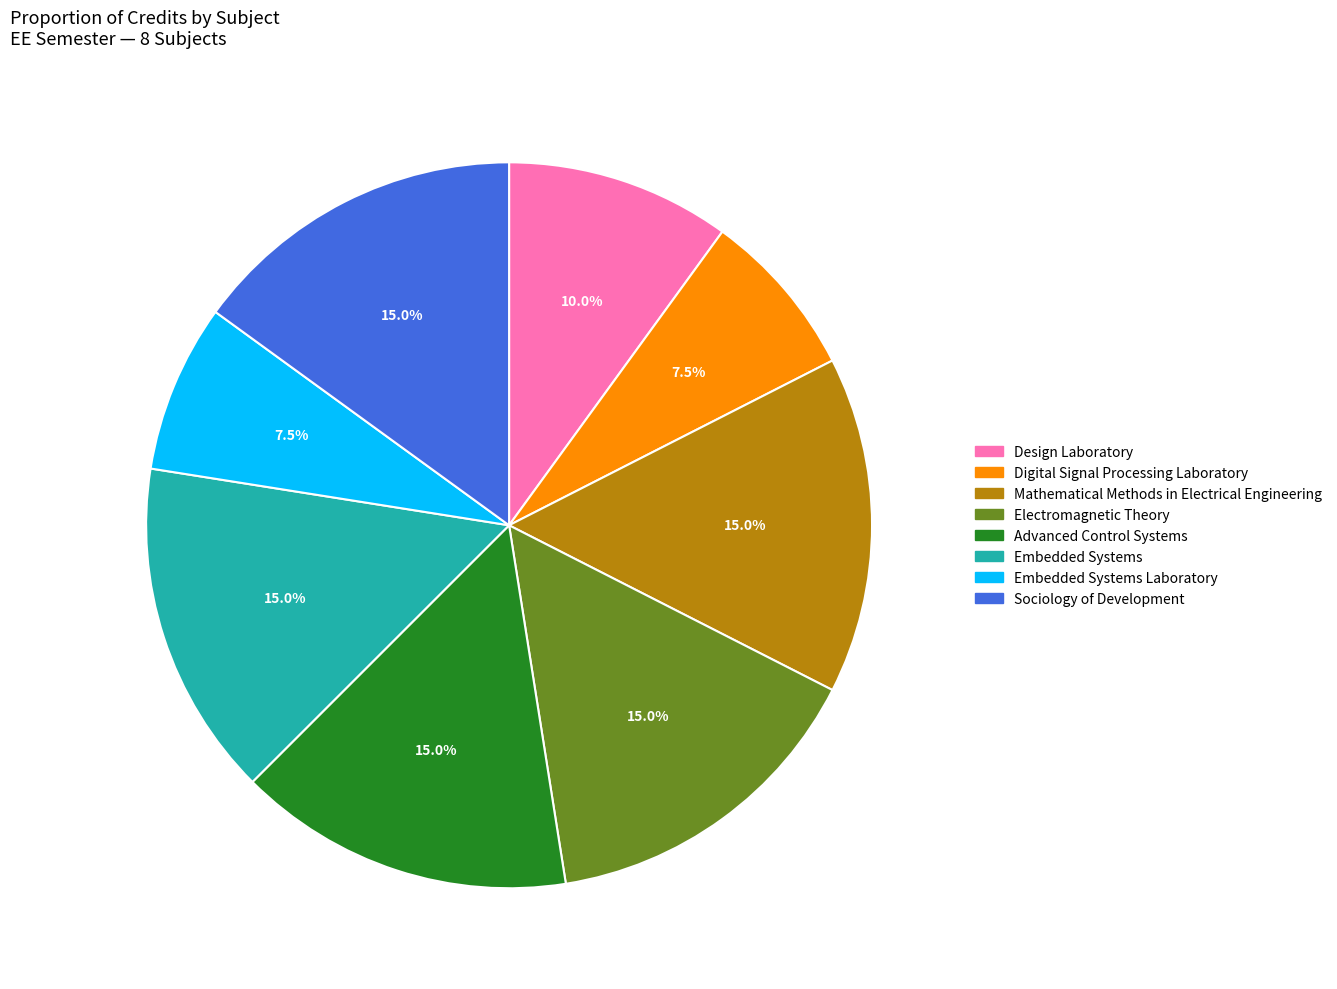

Is there any slice that represents more than half of the pie?

No